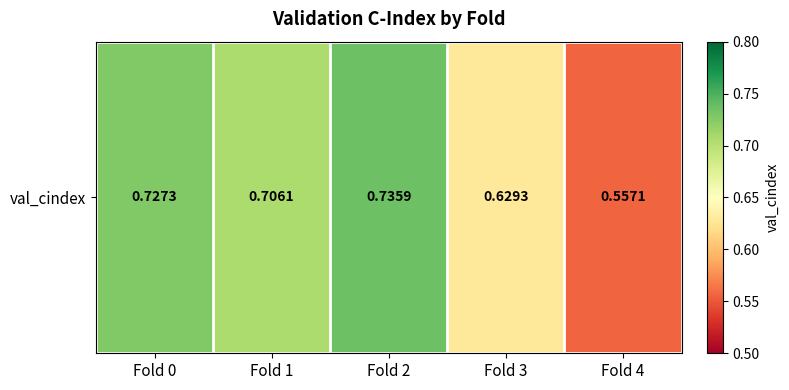

Reading left to right, what are all the values shown in this chart?

Fold 0=0.7	Fold 1=0.7	Fold 2=0.7	Fold 3=0.6	Fold 4=0.6